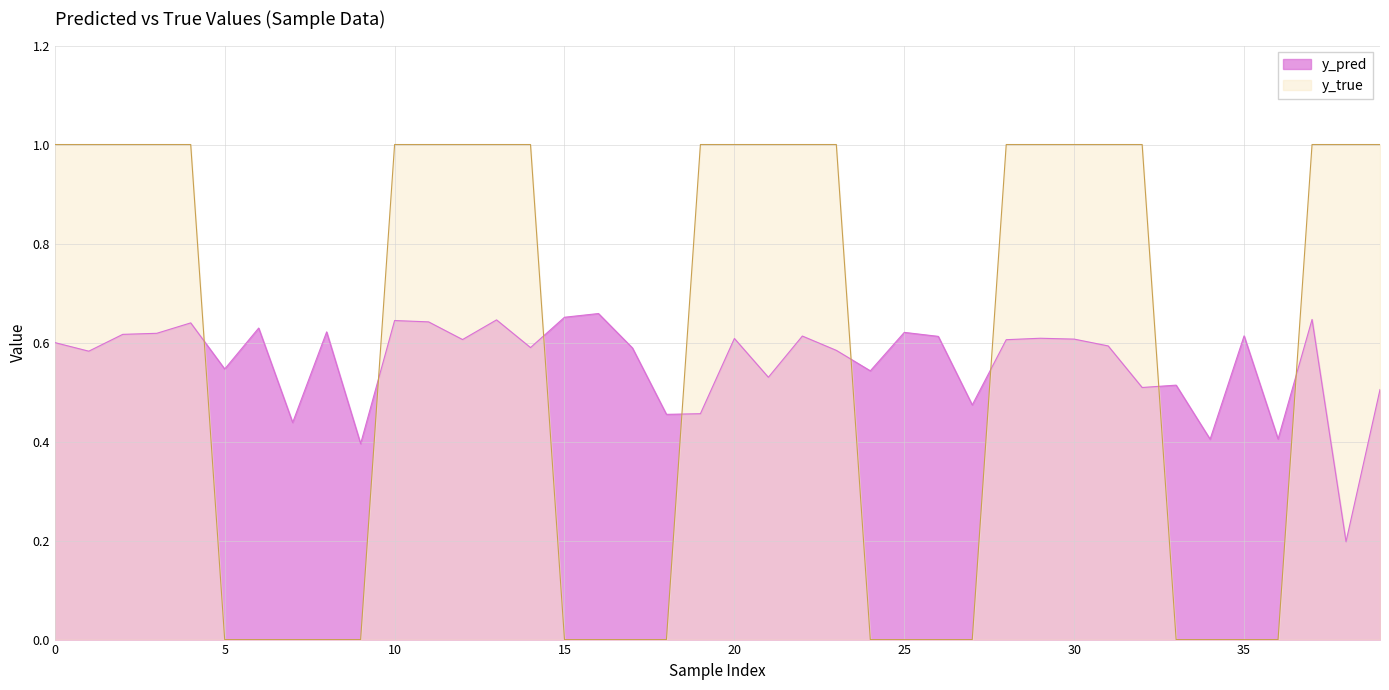

True or false: y_pred has a value of 0.8 at 22.

False